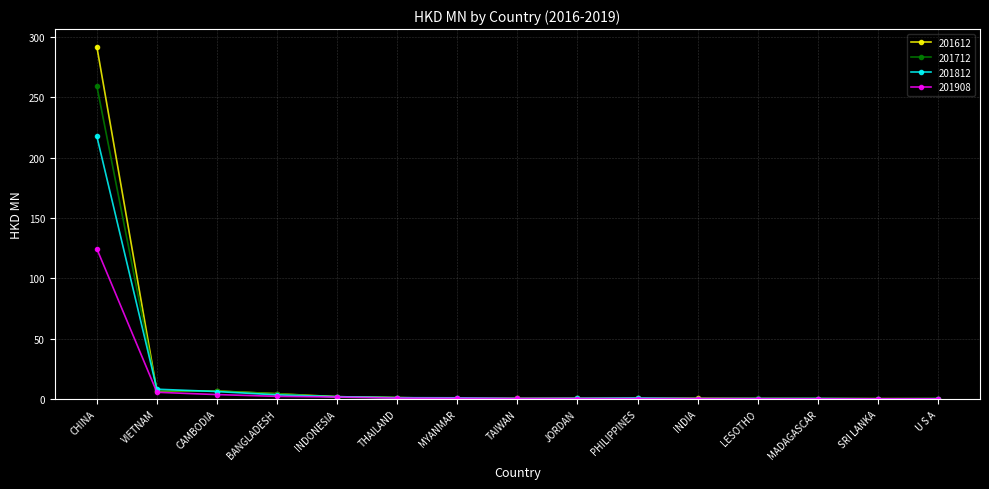

What is the lowest value of the 201812 series?

0.1